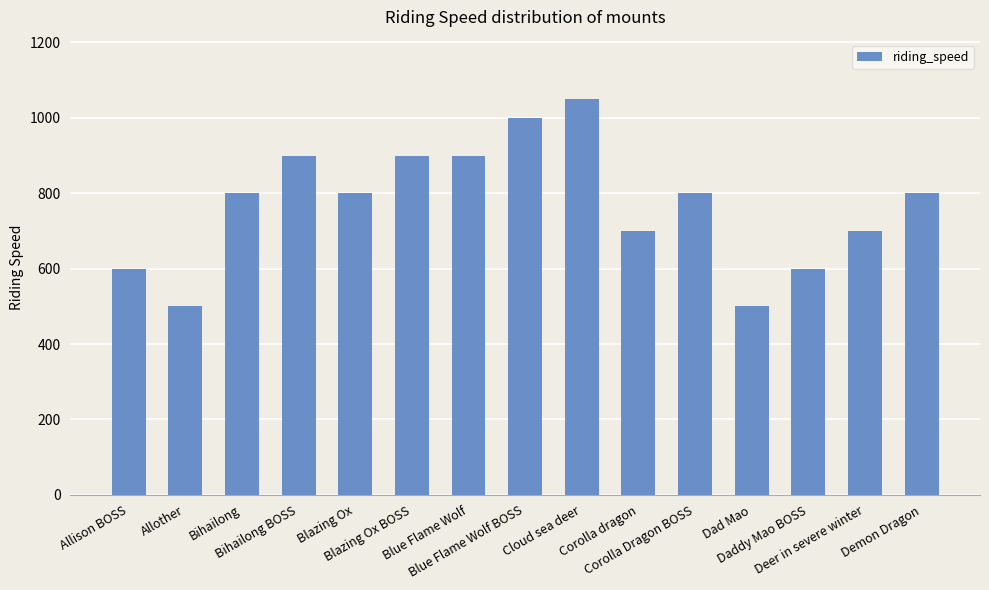

What is the value of the 1st bar from the left?

600